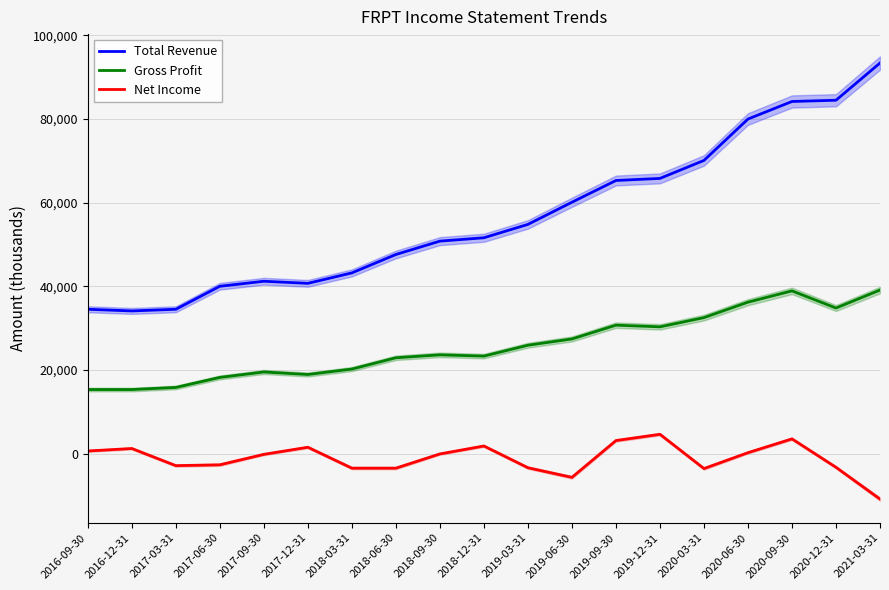

Between 2017-03-31 and 2020-03-31, which series saw the biggest shift?

Total Revenue